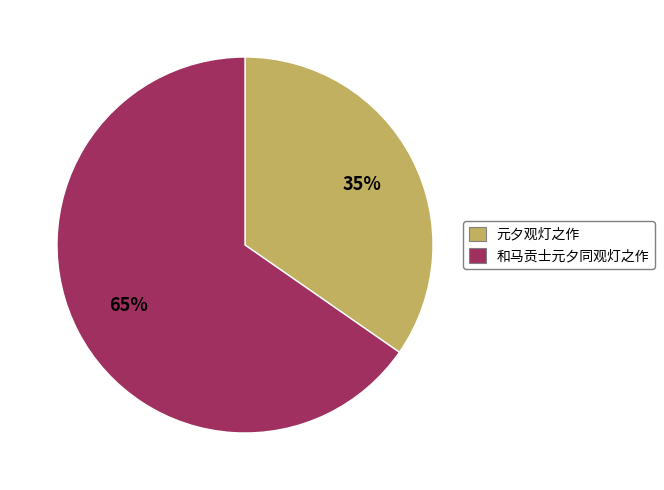

Rank the categories by value from highest to lowest.

和马贡士元夕同观灯之作, 元夕观灯之作